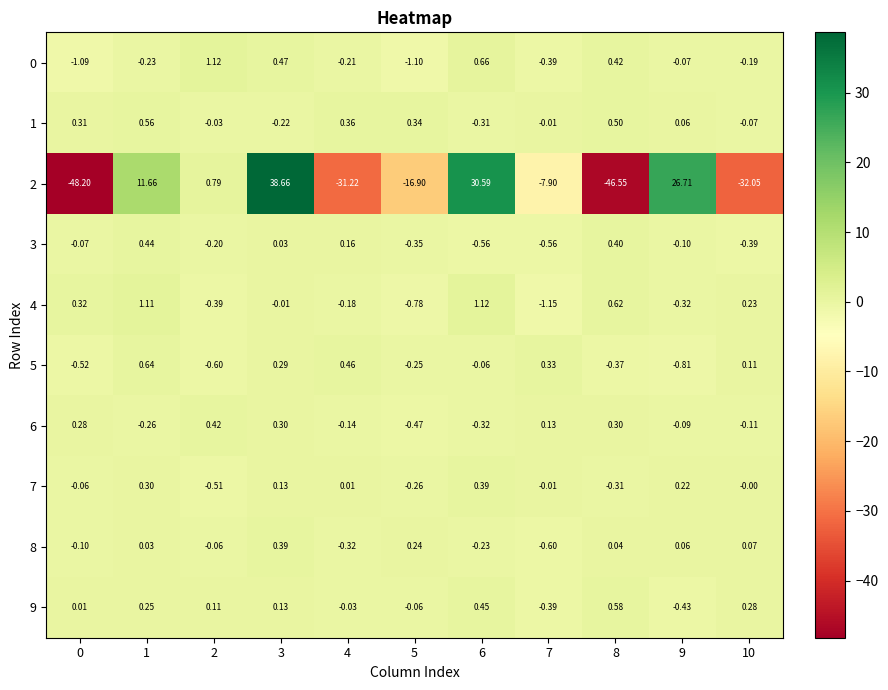

Is the value of 3 at 9 greater than the value of 0 at 4?

Yes